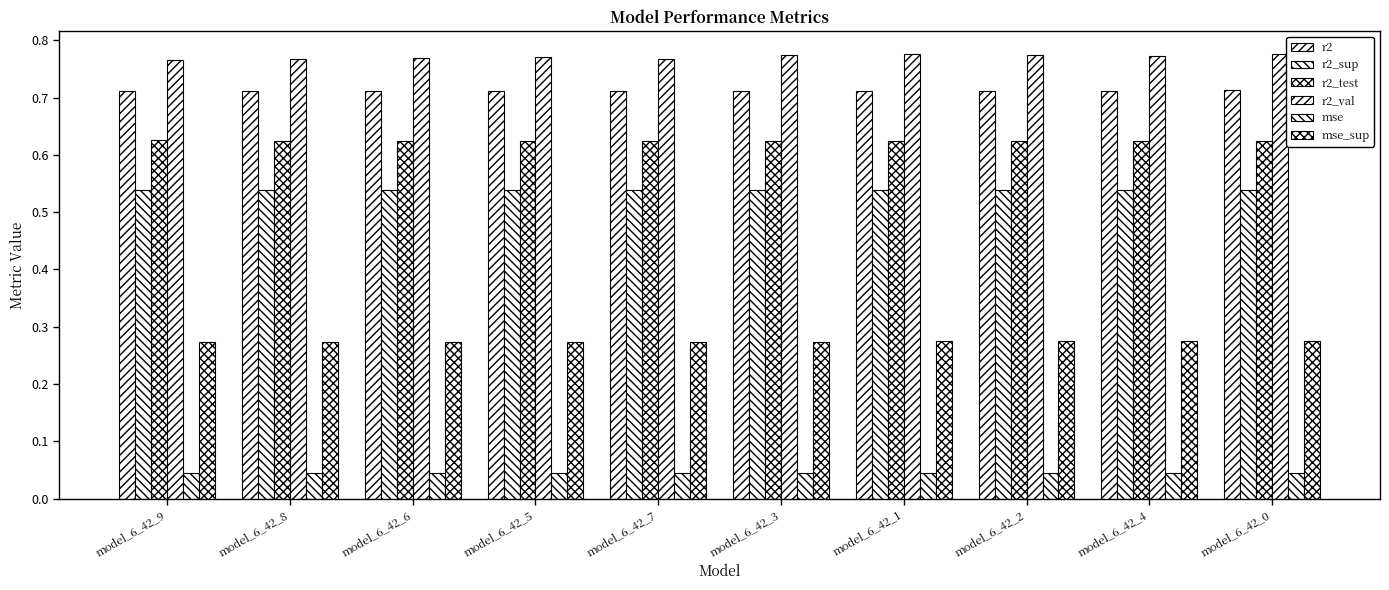

Does the chart contain any negative values?

No